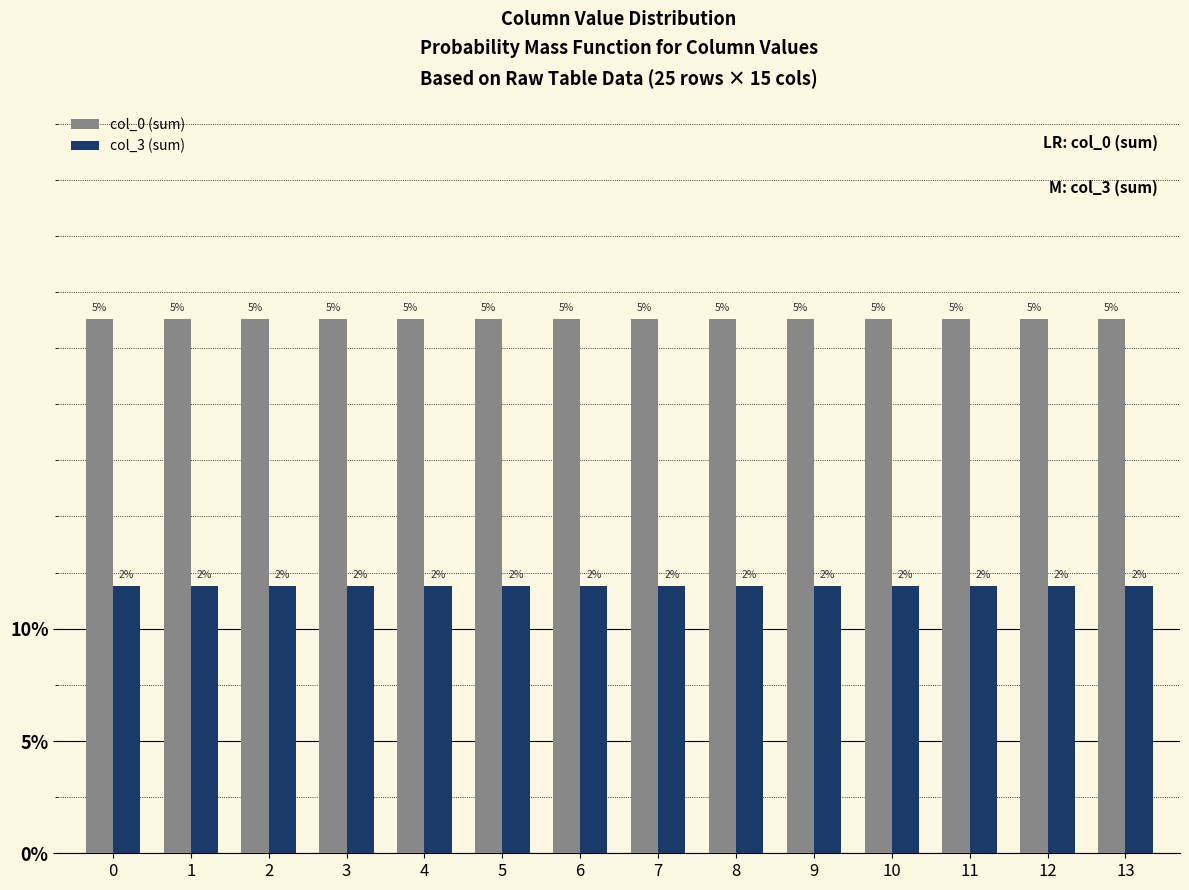

What are all the series names shown in the legend?

col_0 (sum), col_3 (sum)